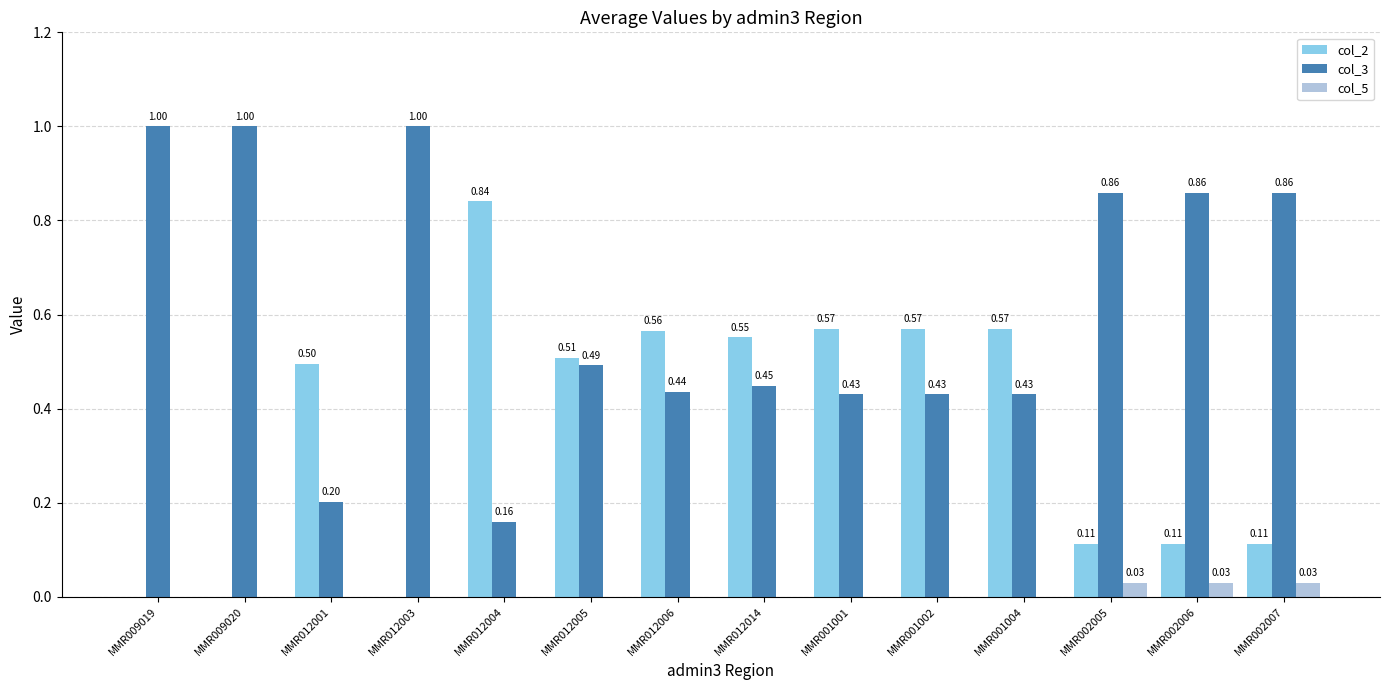

Is the value of col_3 at MMR012001 greater than the value of col_2 at MMR012004?

No